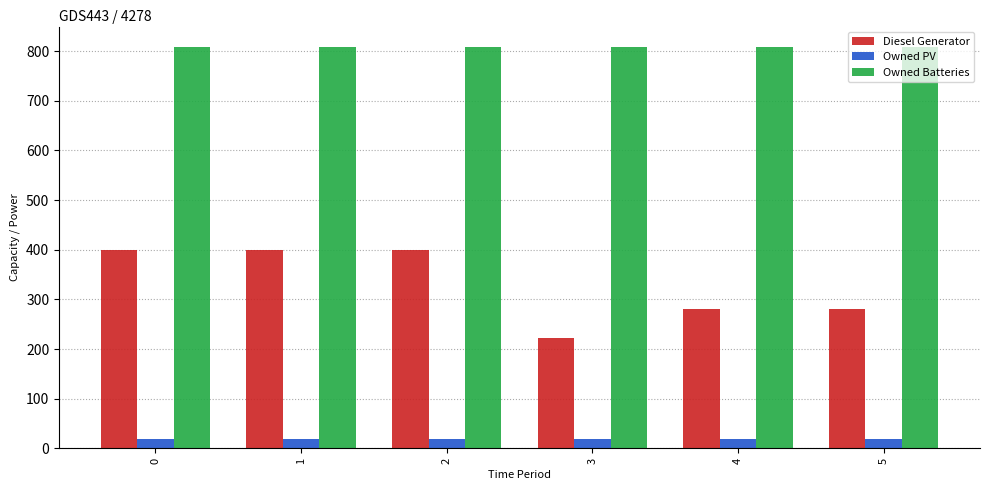

How many Diesel Generator values are between 280 and 400?

5